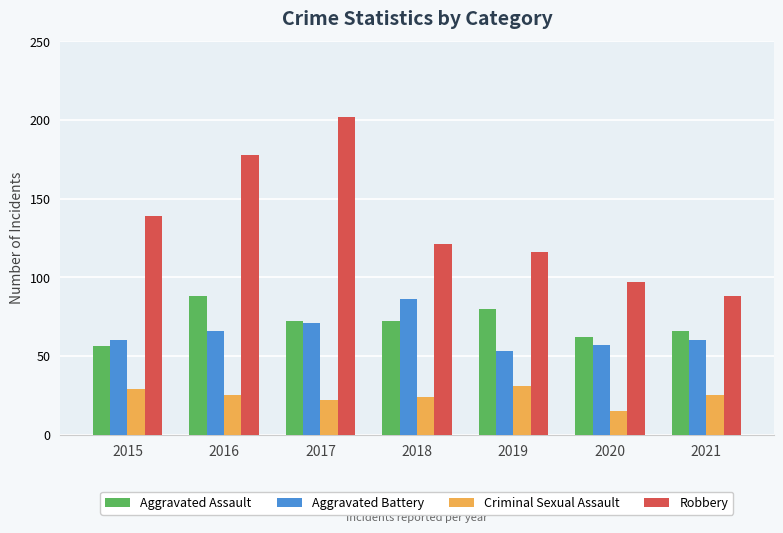

Which series has the largest range (max minus min)?

Robbery